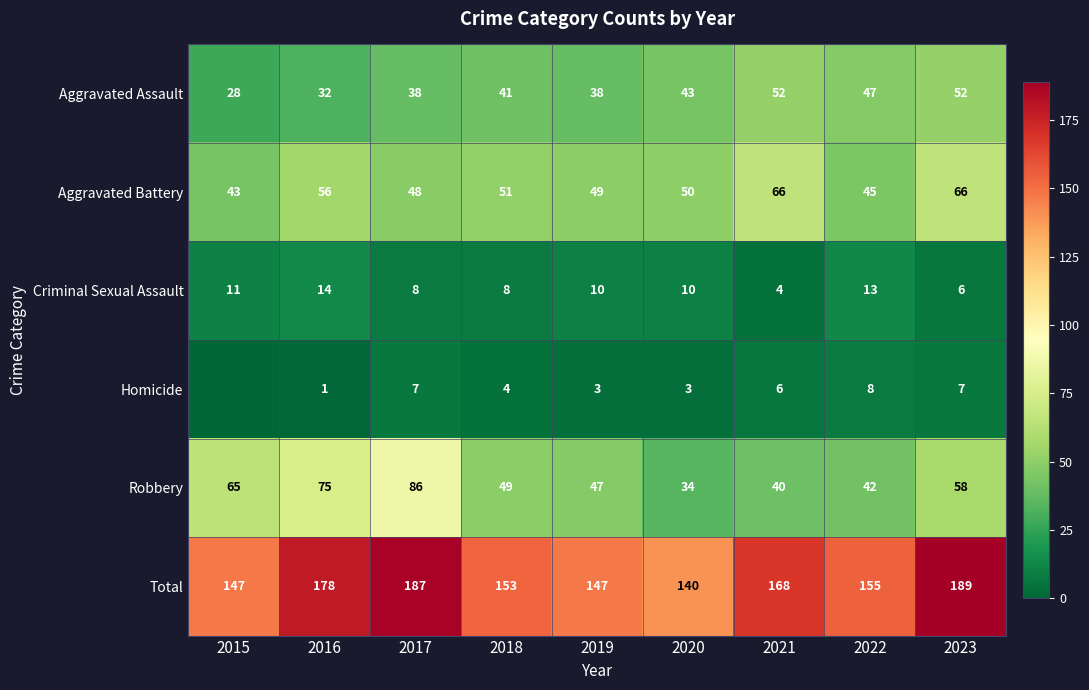

Read the Aggravated Assault value at 2019, to the nearest 5.

40